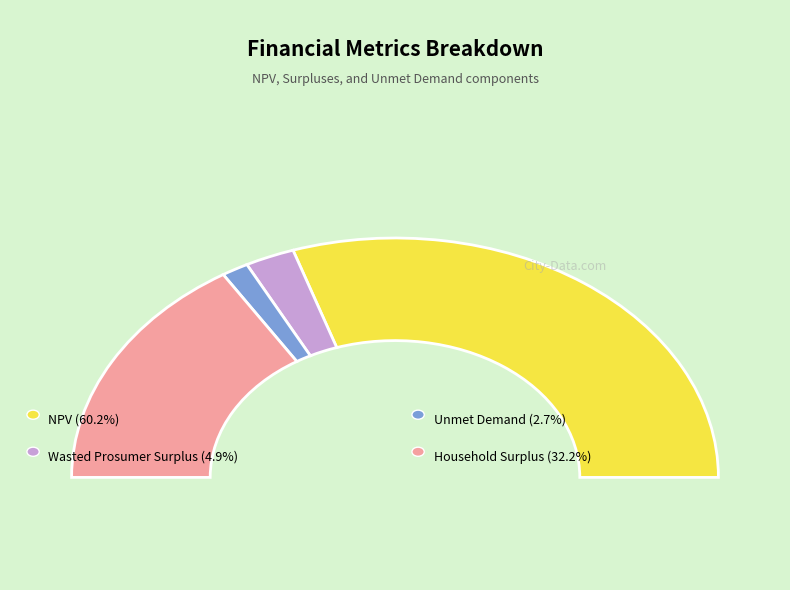

Approximately how many times larger is the value at Household Surplus compared to Unmet Demand?

12.0